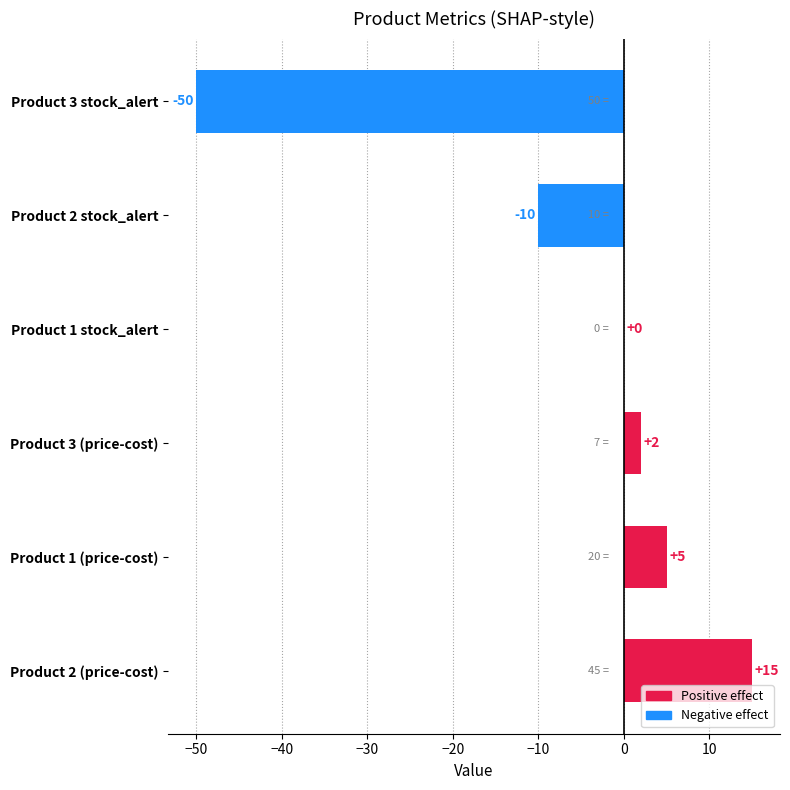

True or false: the data shows 0 at Product 1 stock_alert.

True